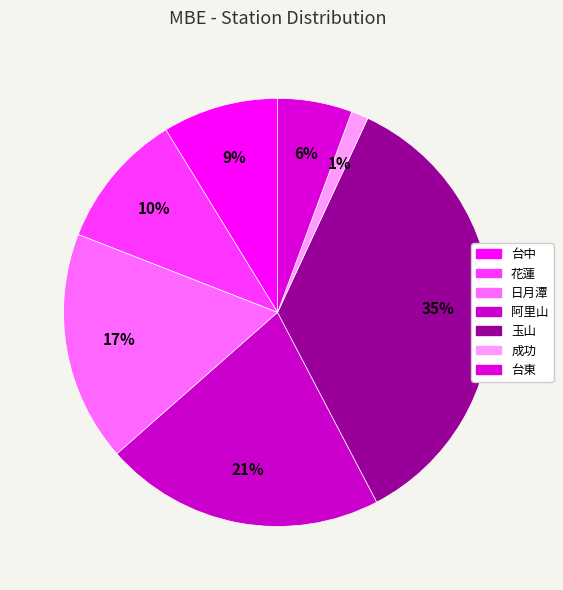

How many slices are in this pie chart?

7